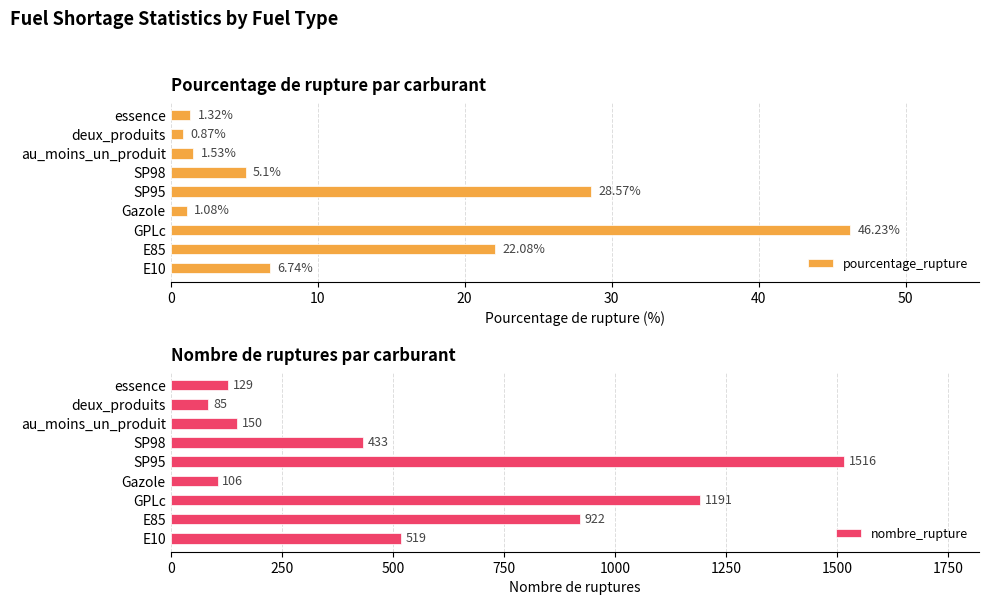

What is the minimum value shown in the chart?

0.9